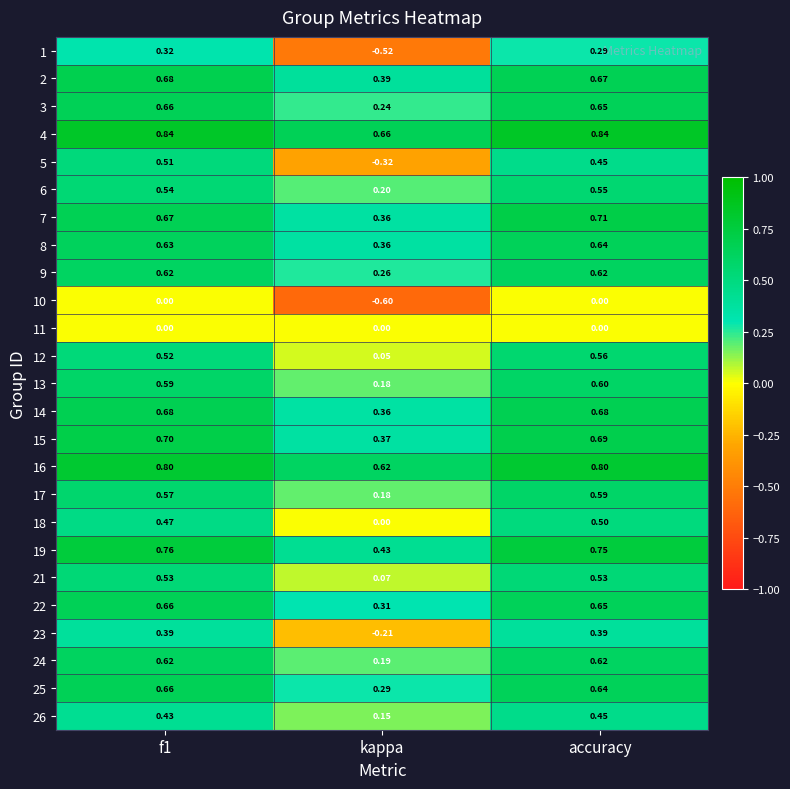

Which category has the lowest value across all series?

kappa